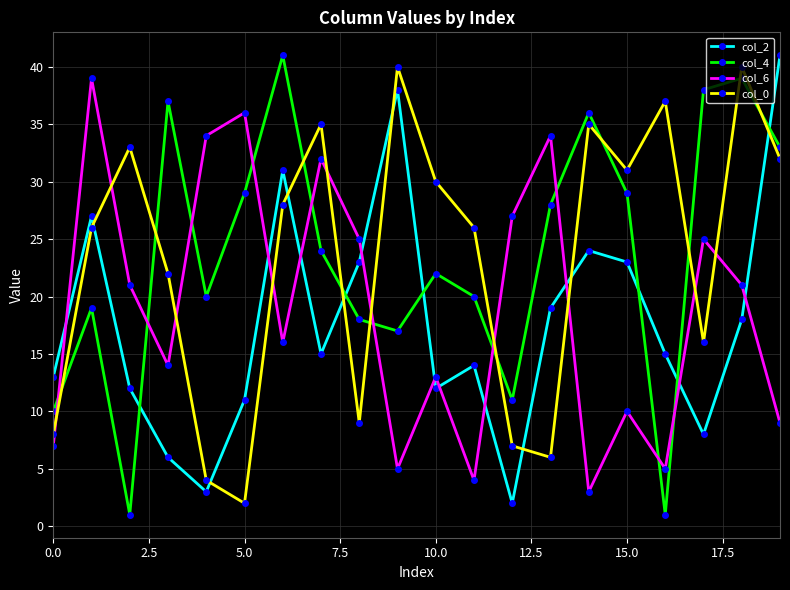

Which series ends up on top after the final intersection of col_0 and col_6?

col_0